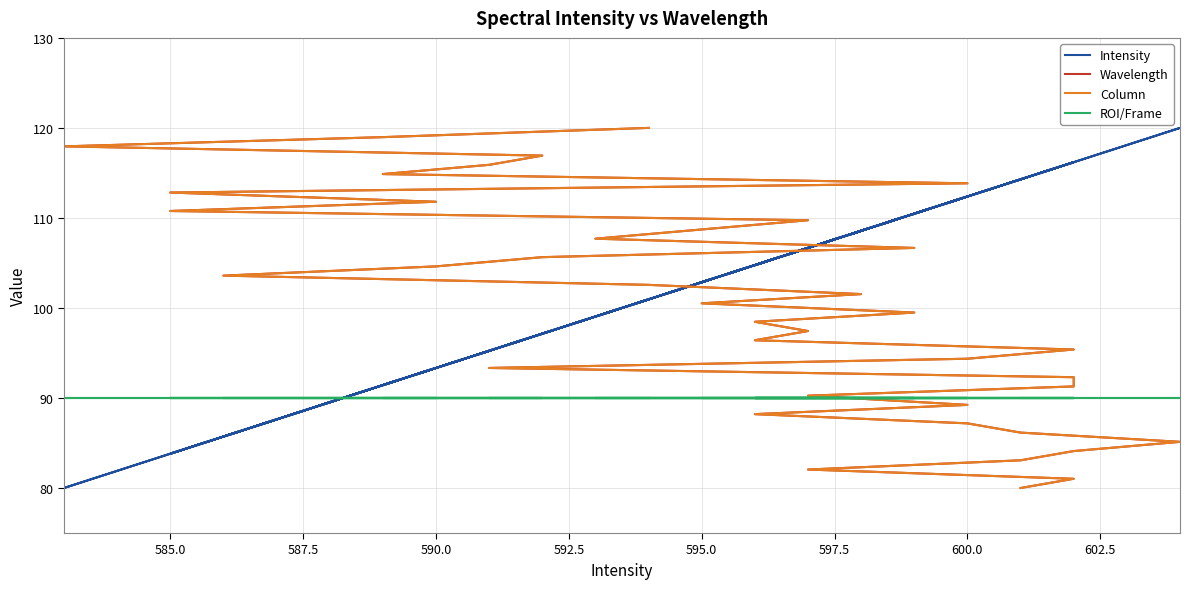

List the series in order of their peak value, lowest first.

ROI/Frame, Intensity, Wavelength, Column